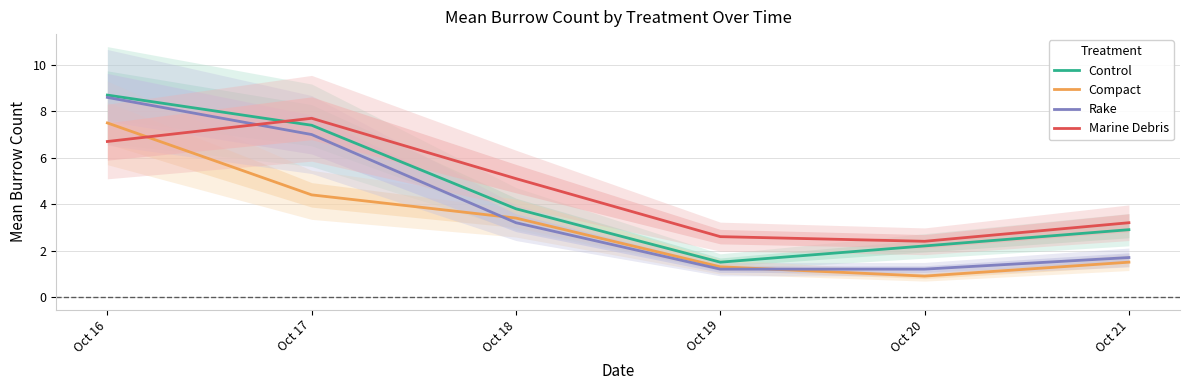

Is the value of Rake at Oct 16 greater than the value of Marine Debris at Oct 17?

Yes